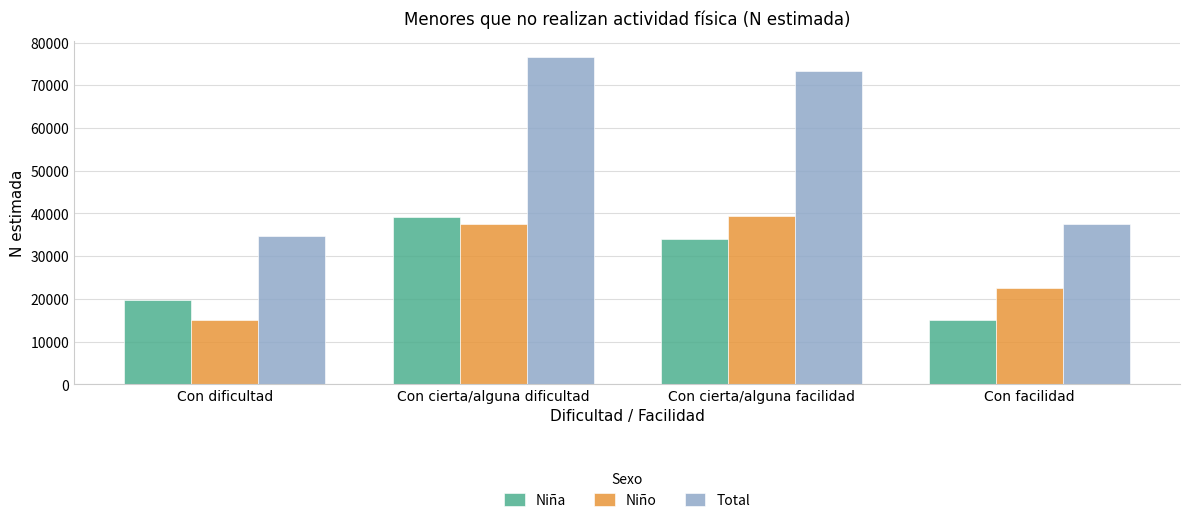

Is it true that Total equals 34785 at Con dificultad?

True